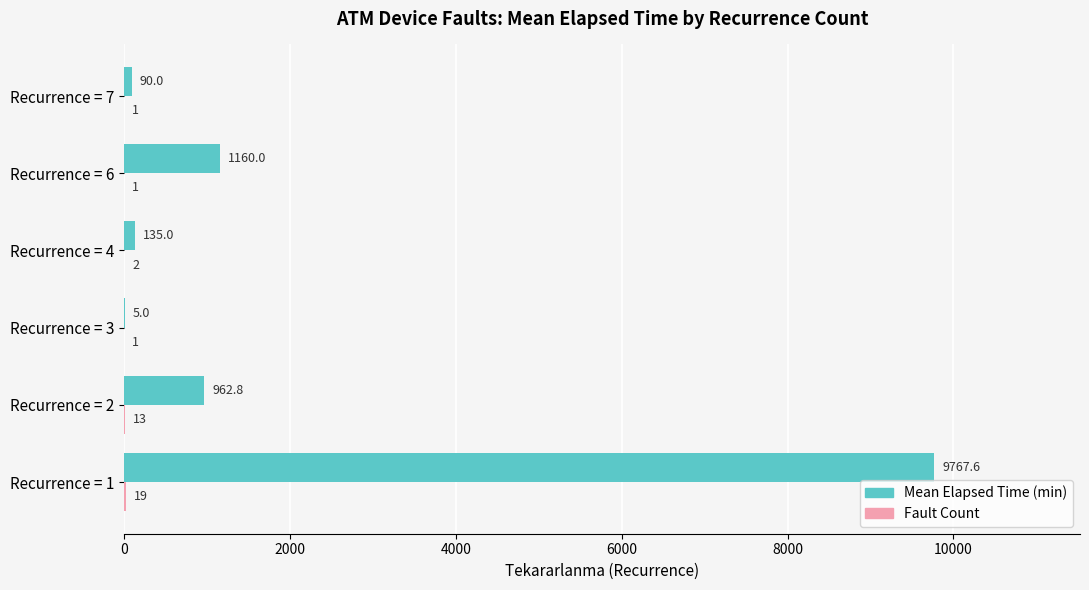

At which category is the sum across all series the highest?

Recurrence = 1